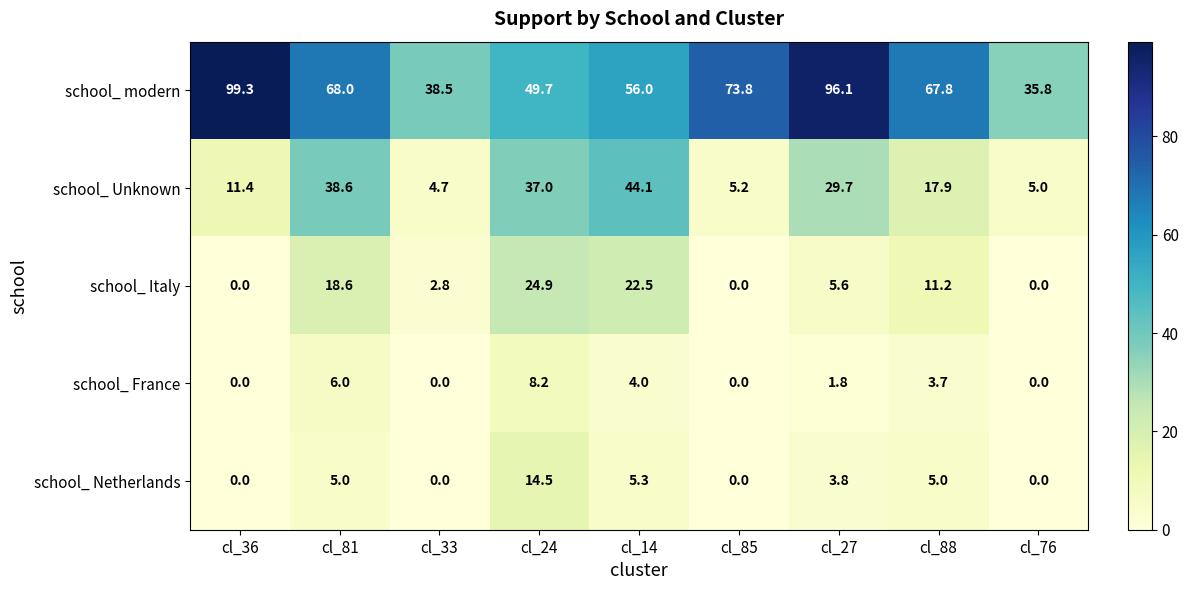

What is the spread (max minus min) of values at cl_14?

52.0